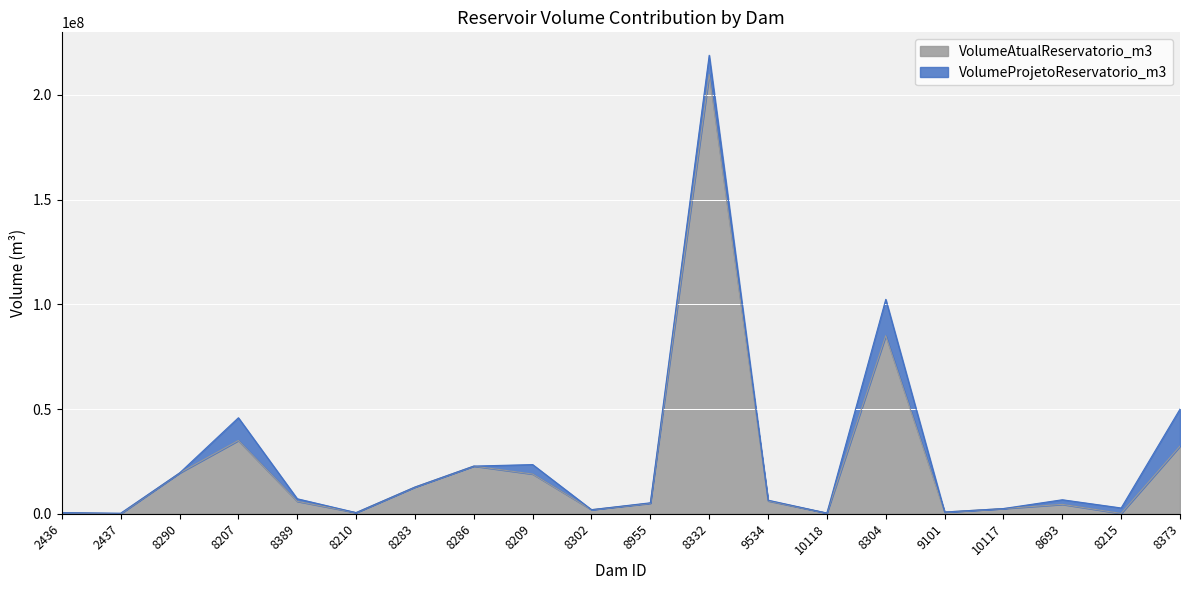

Rank the series by their average value, from lowest to highest.

VolumeAtualReservatorio_m3, VolumeProjetoReservatorio_m3